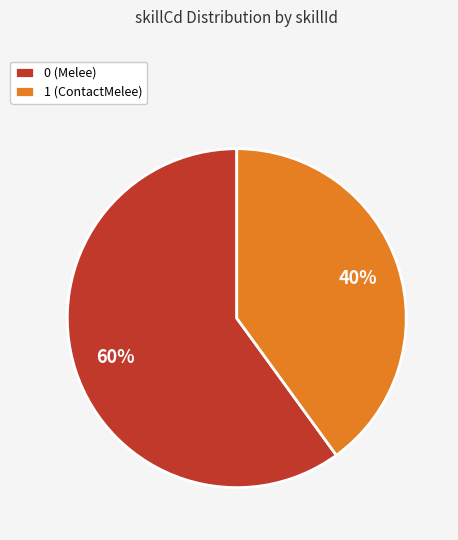

To the nearest percent, what percentage of the pie is 1 (ContactMelee)?

40%